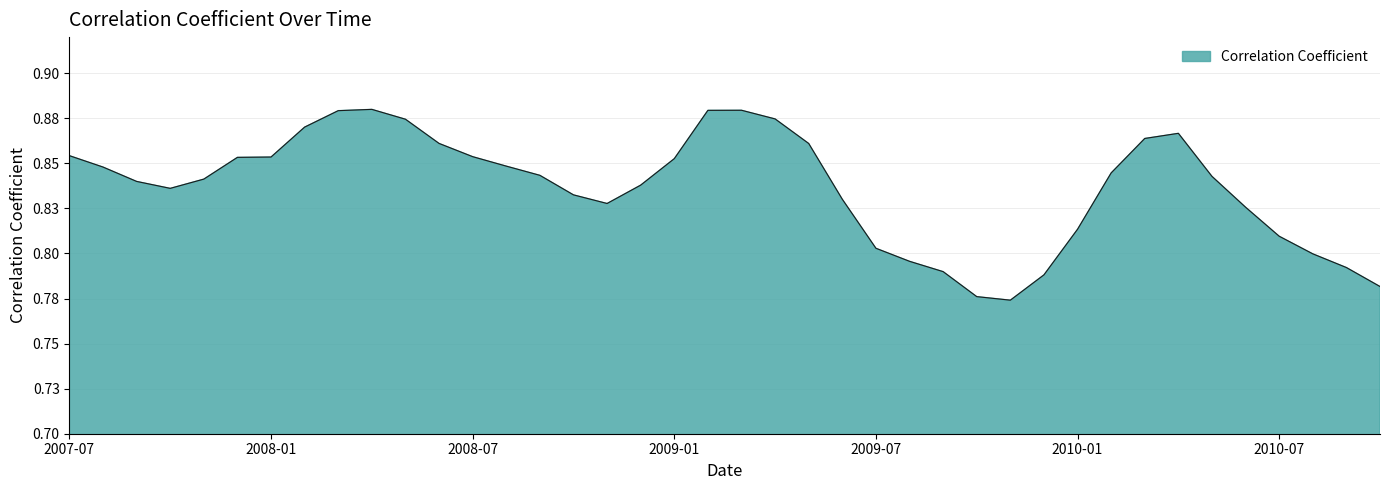

Which label corresponds to the largest value in the chart?

2008-04